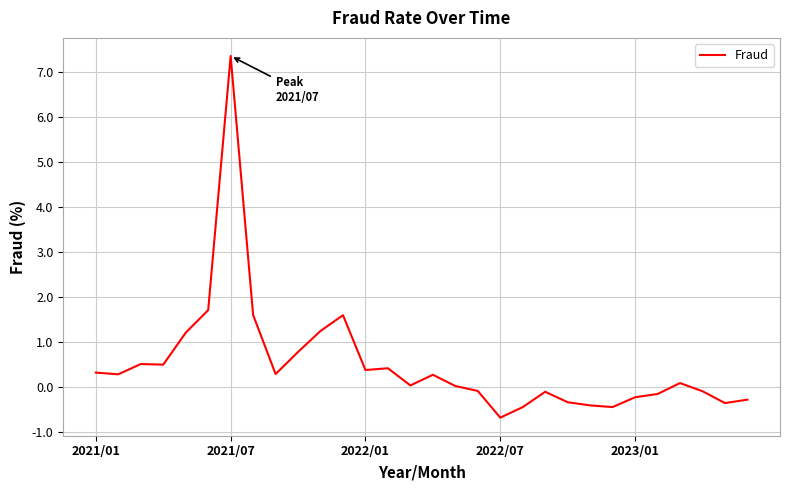

What is the difference between the maximum and minimum values?

8.0